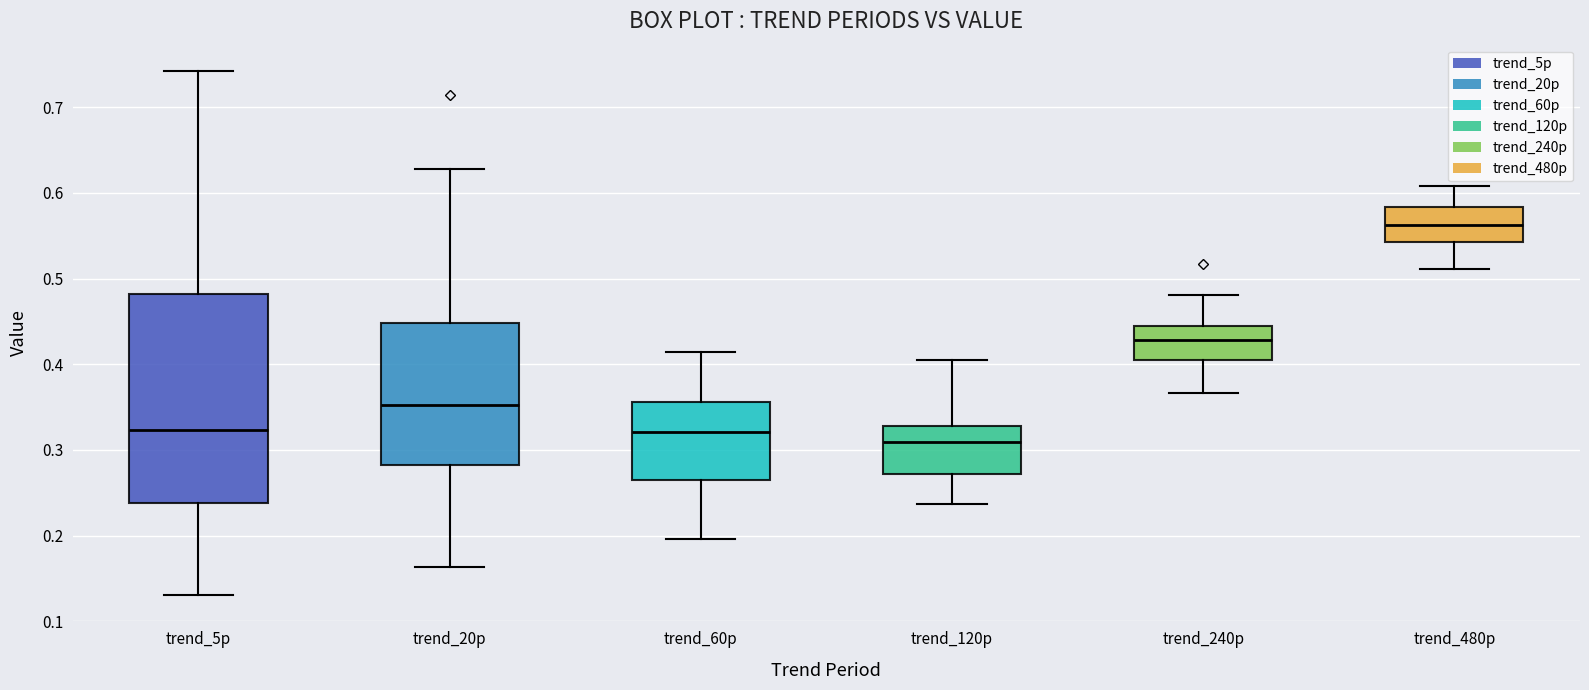

Where is the lower edge of the box for trend_60p on the y-axis? The values are not printed on the chart, so give them approximately, as read against the axis.

0.26